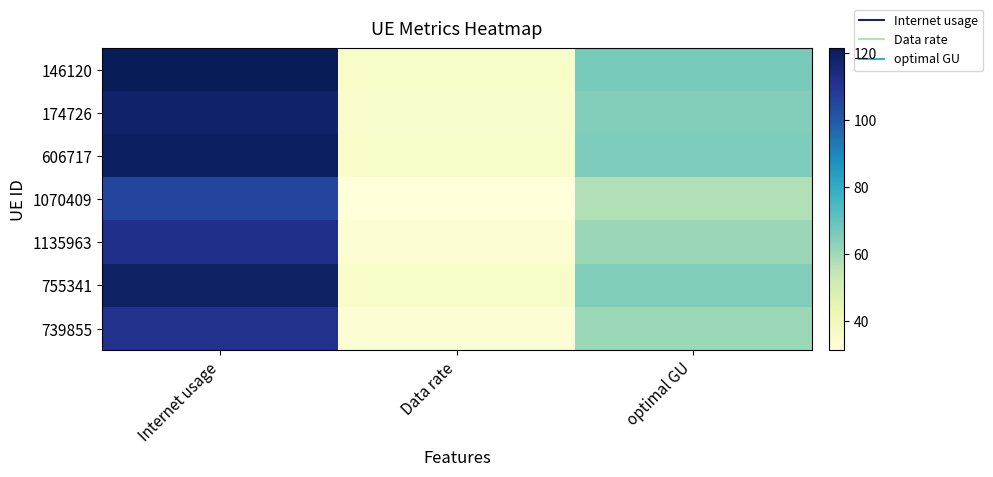

What is the spread (max minus min) of values at Internet usage?

16.4